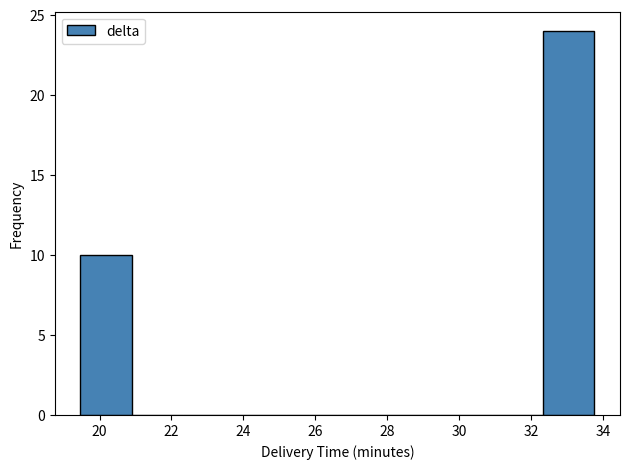

Reading left to right, list every bar in this chart as the range it spans on the x-axis followed by its height. Neither the bar edges nor the heights are printed on the chart, so give them approximately, as read against the axes.

19.4 to 20.8: 10
20.8 to 22.4: 0
22.4 to 23.8: 0
23.8 to 25.2: 0
25.2 to 26.6: 0
26.6 to 28.0: 0
28.0 to 29.4: 0
29.4 to 31.0: 0
31.0 to 32.4: 0
32.4 to 33.8: 24